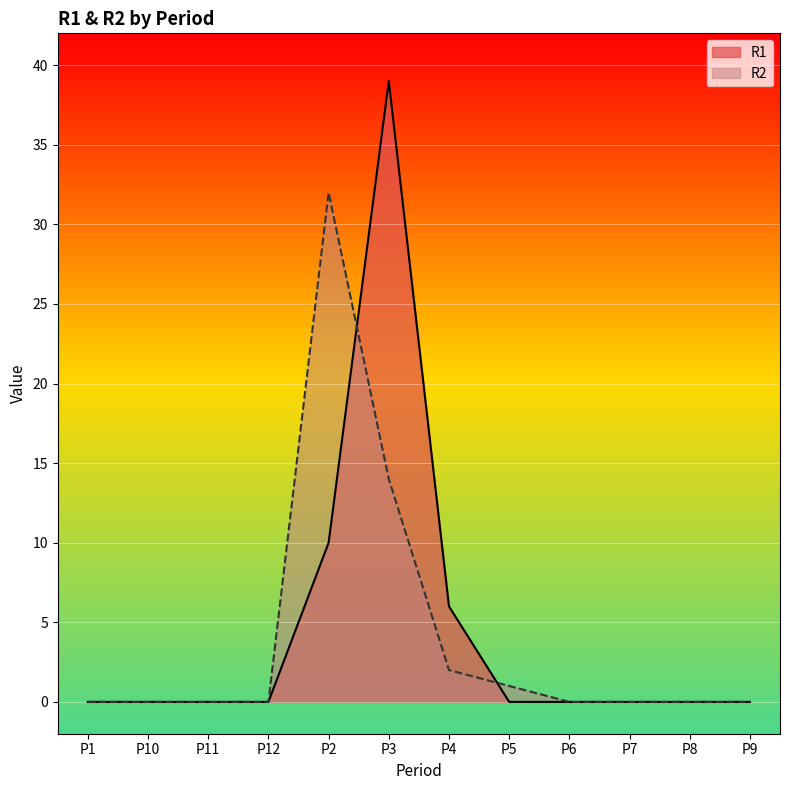

What position from the right is P2?

8